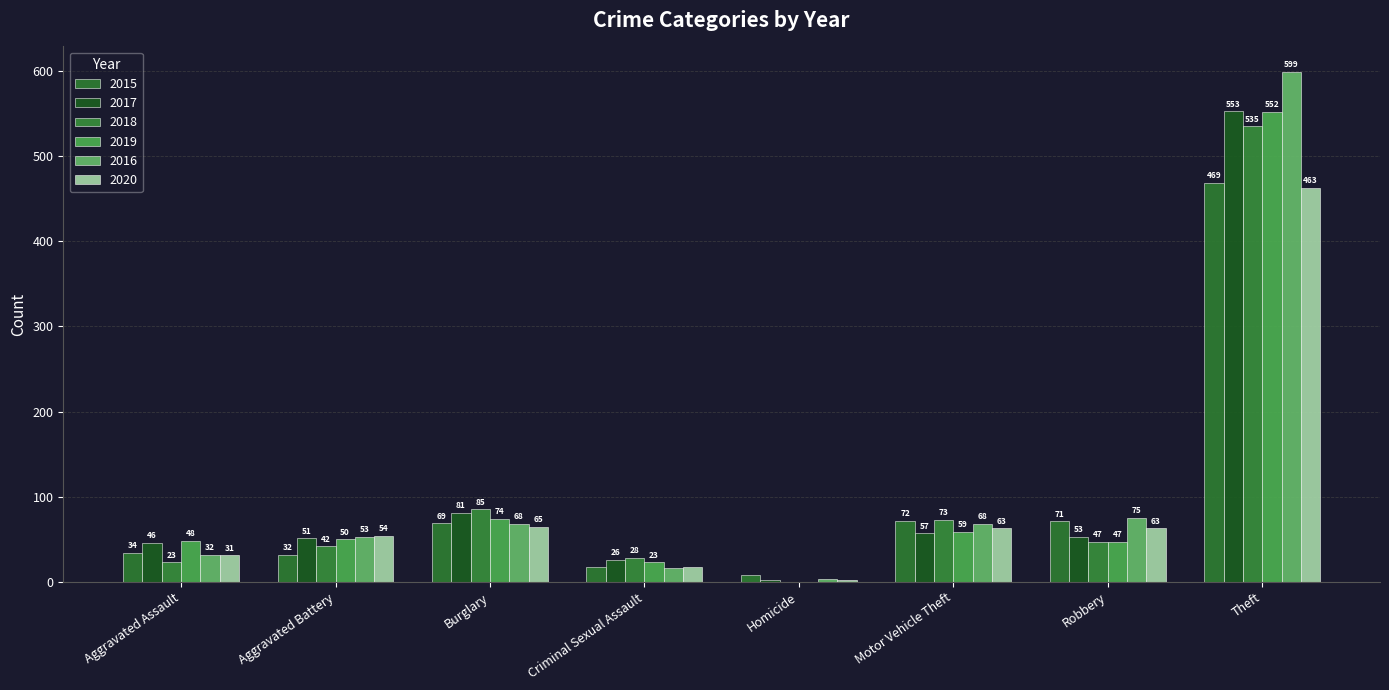

How many groups of bars are there?

8